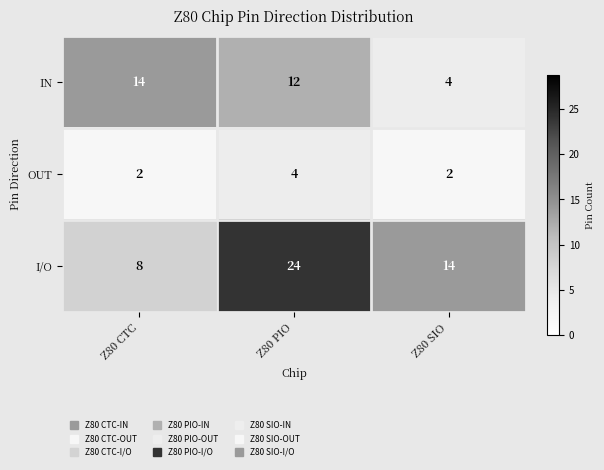

The I/O series shows 14 at Z80 SIO. True or false?

True